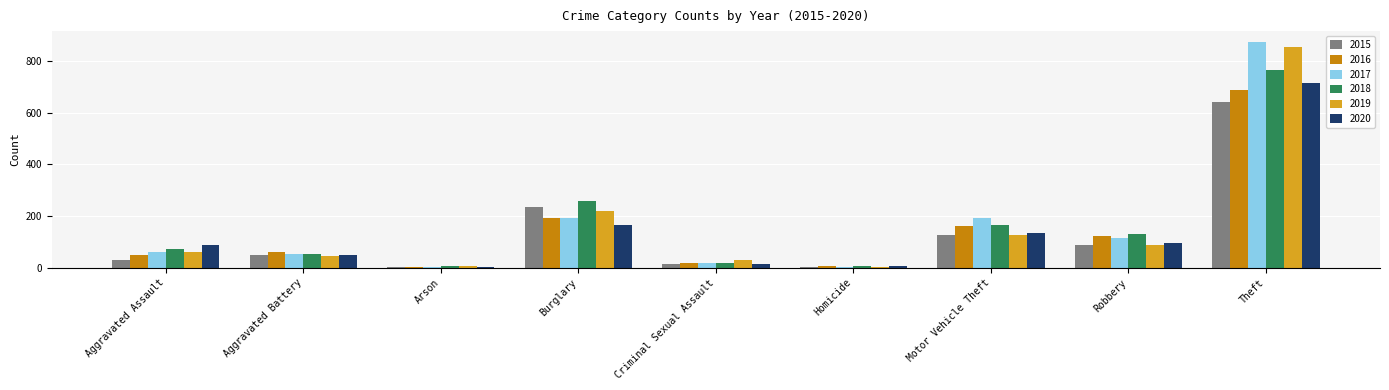

Is the value of 2017 at Aggravated Battery greater than the value of 2020 at Aggravated Assault?

No